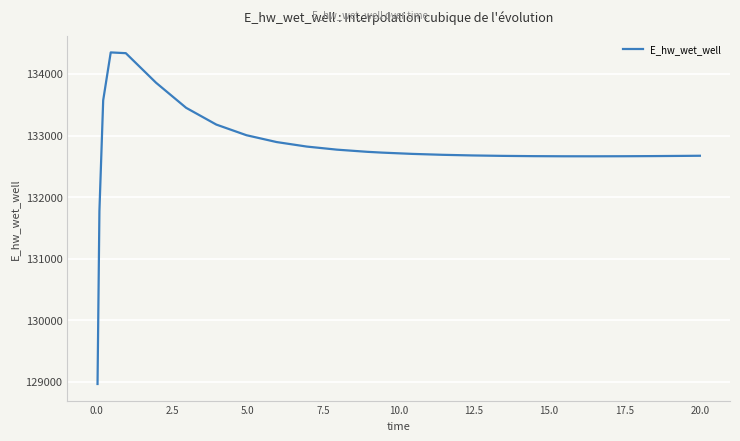

How many lines are shown in the chart?

1